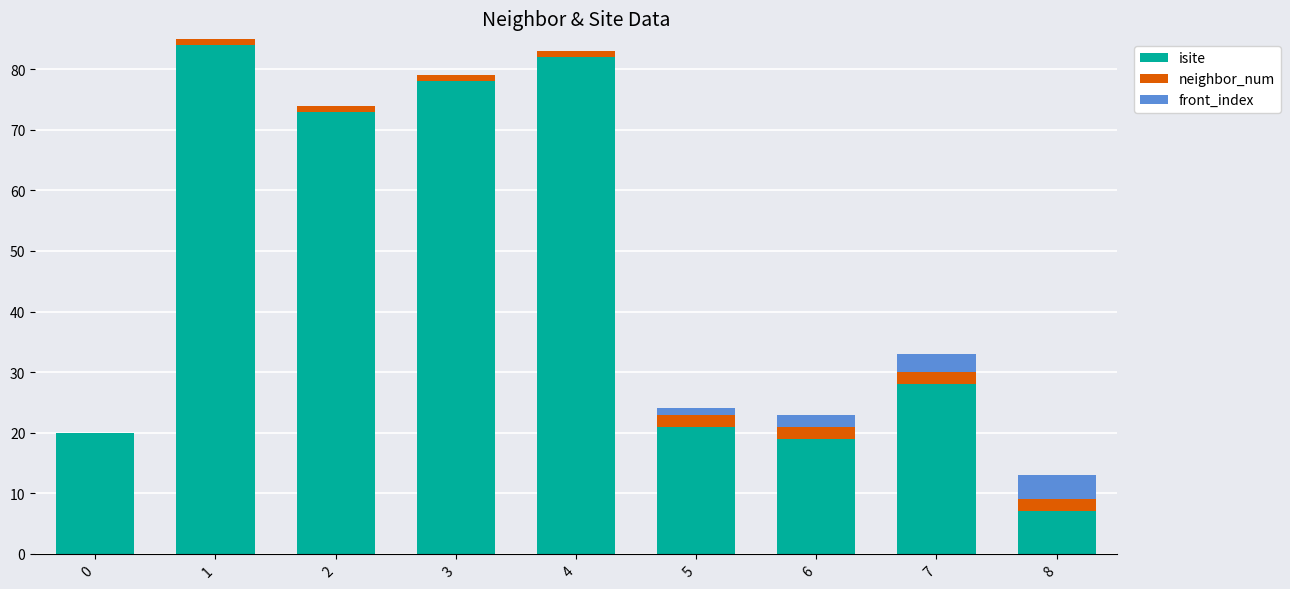

Reading left to right, what are the values for isite?

0=20	1=84	2=73	3=78	4=82	5=21	6=19	7=28	8=7